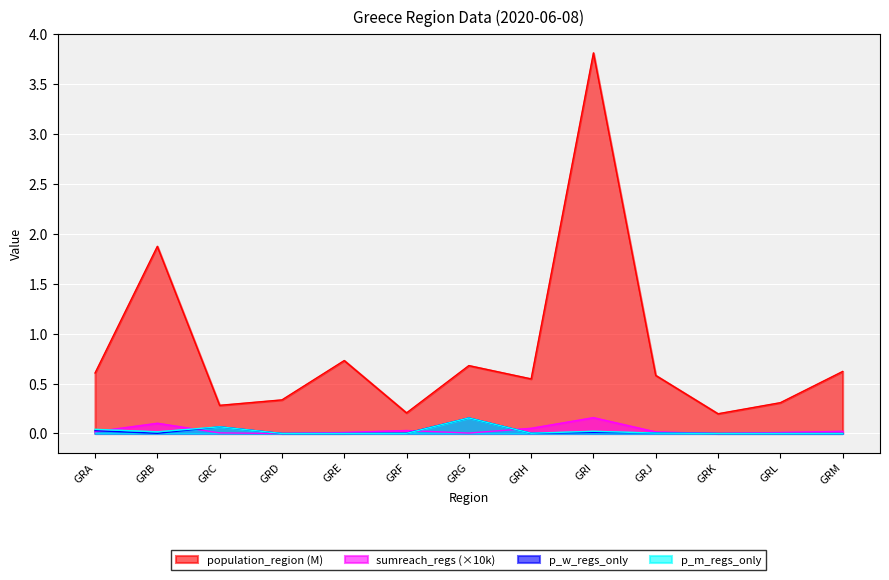

Between GRB and GRK, which series saw the biggest shift?

population_region (M)